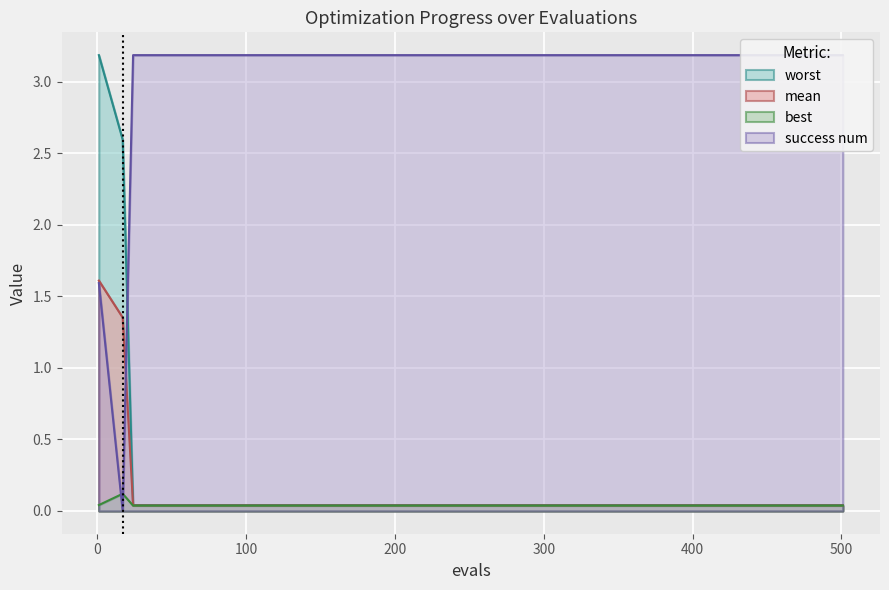

What is the average value of the success_num series?

3.0